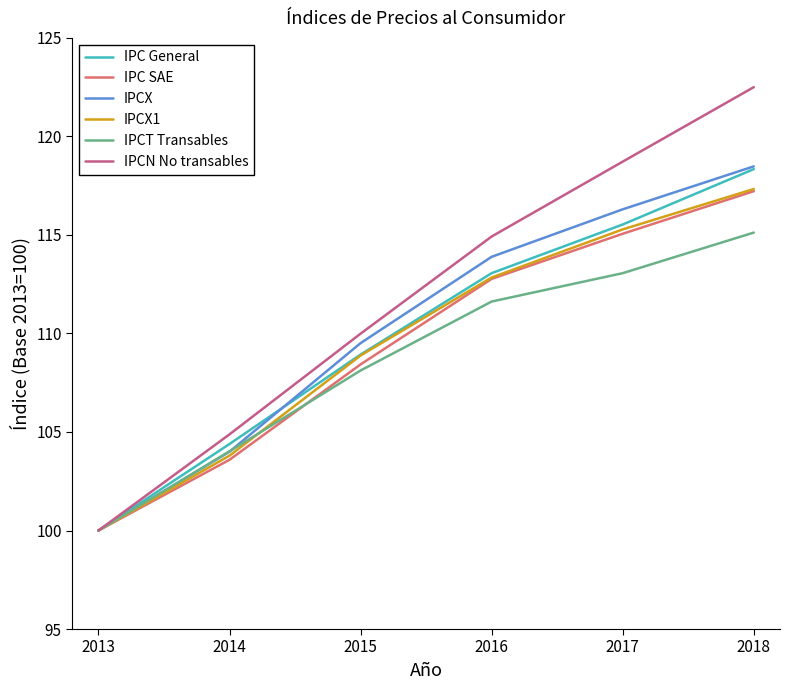

What is the greatest value displayed?

122.5